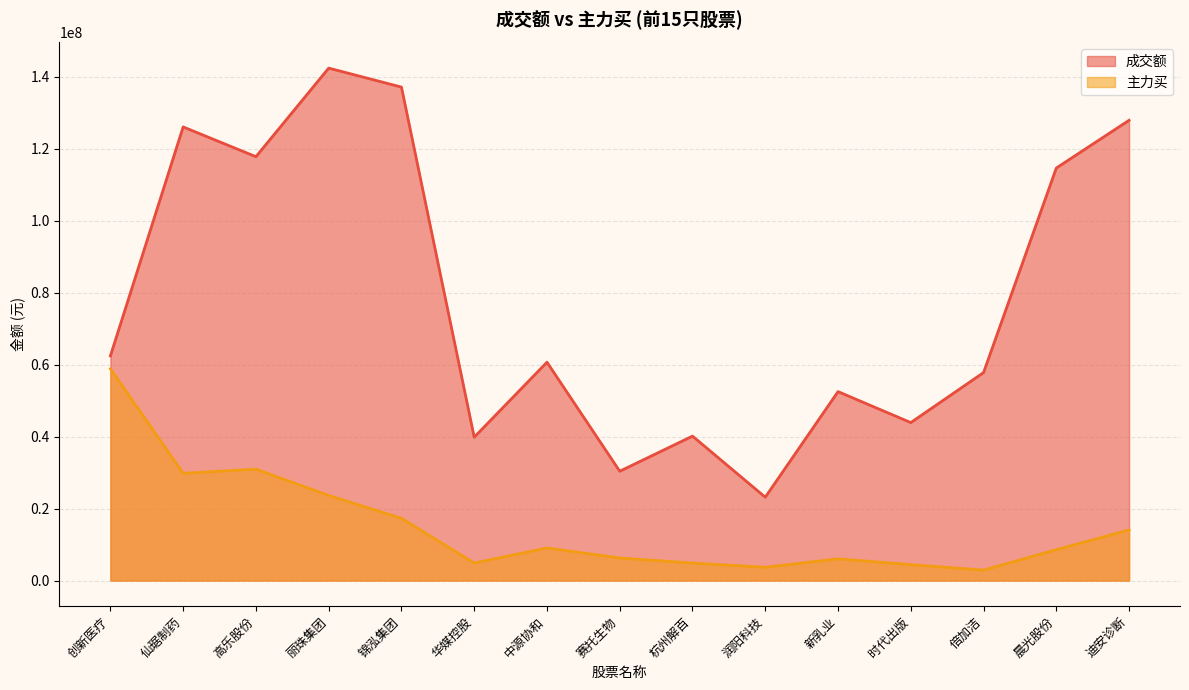

What value does the 成交额 series have at 杭州解百?

40130030